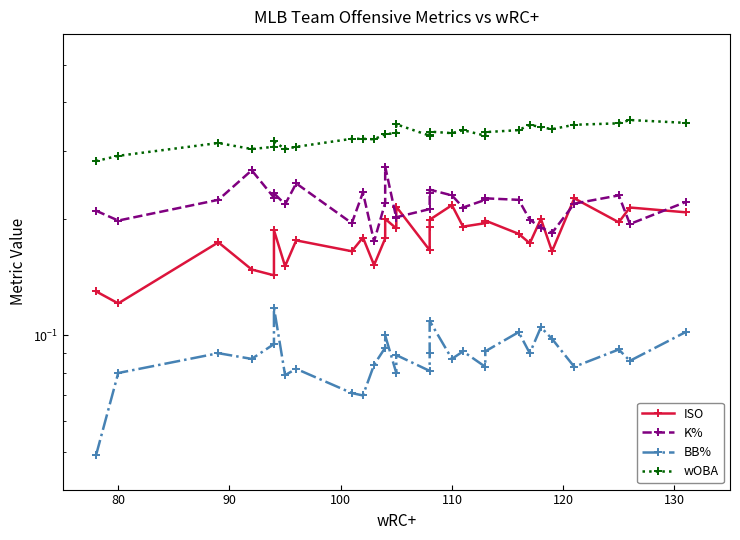

How many series are shown in this chart?

4